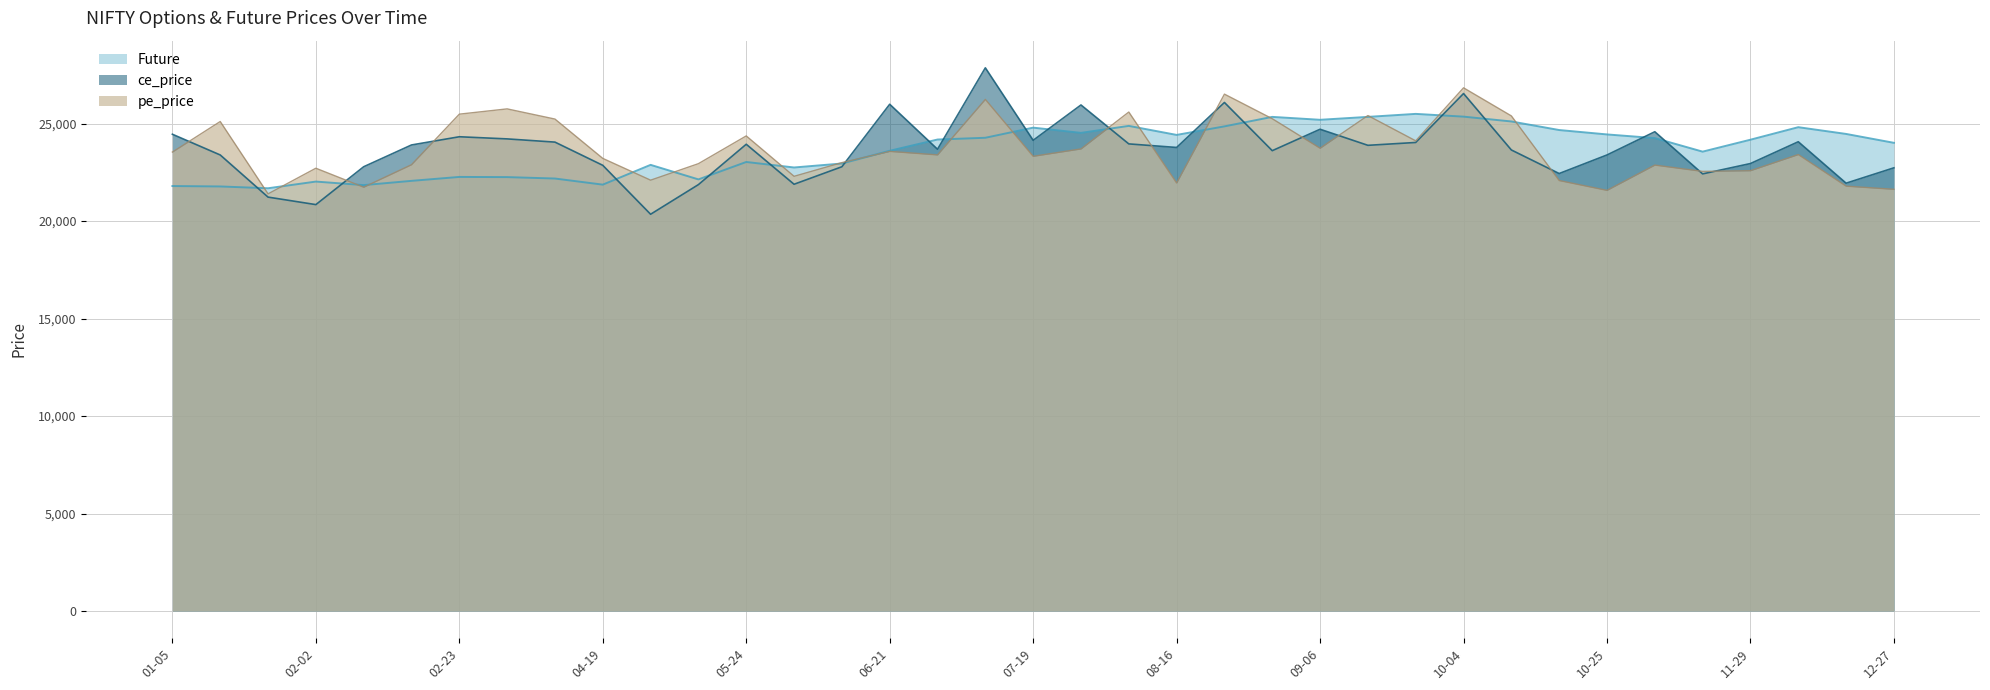

The value of ce_price at 02-23 is 32611.2. True or false?

False